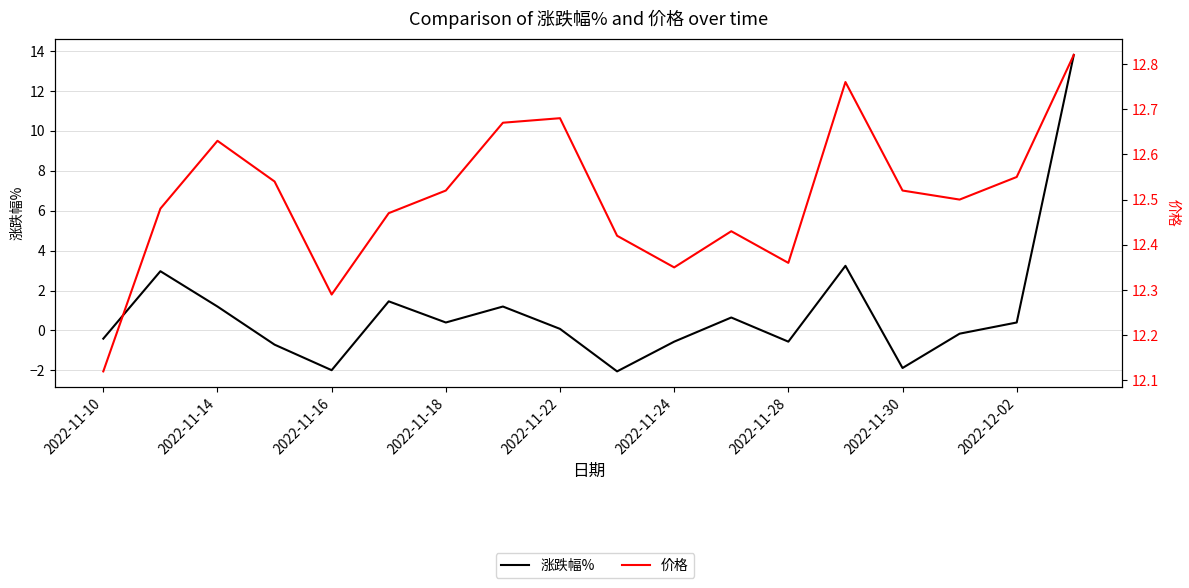

How many categories are shown in the chart?

18